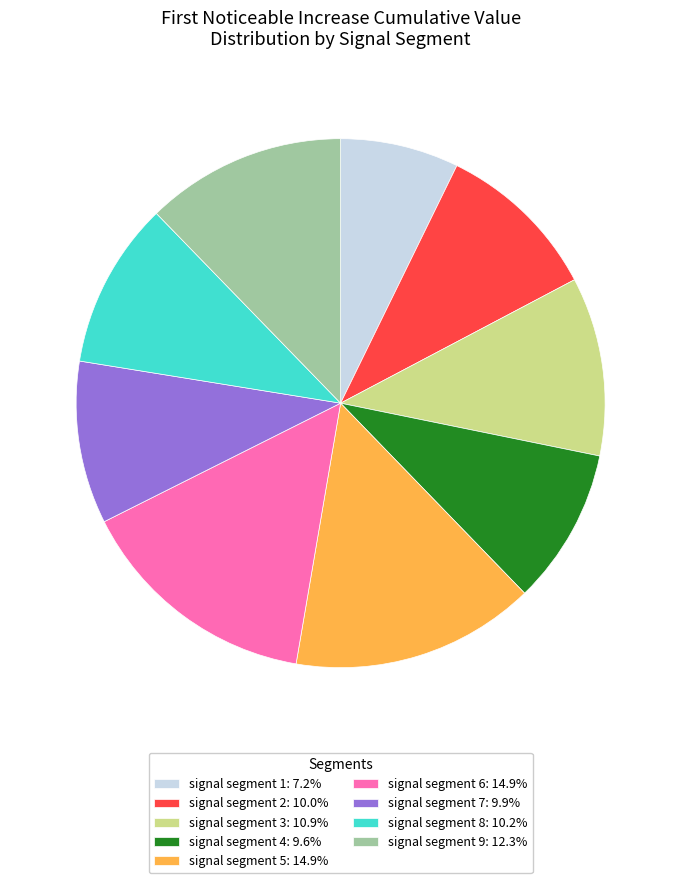

Combined, do signal segment 2: 10.0% and signal segment 8: 10.2% account for over 50%?

No